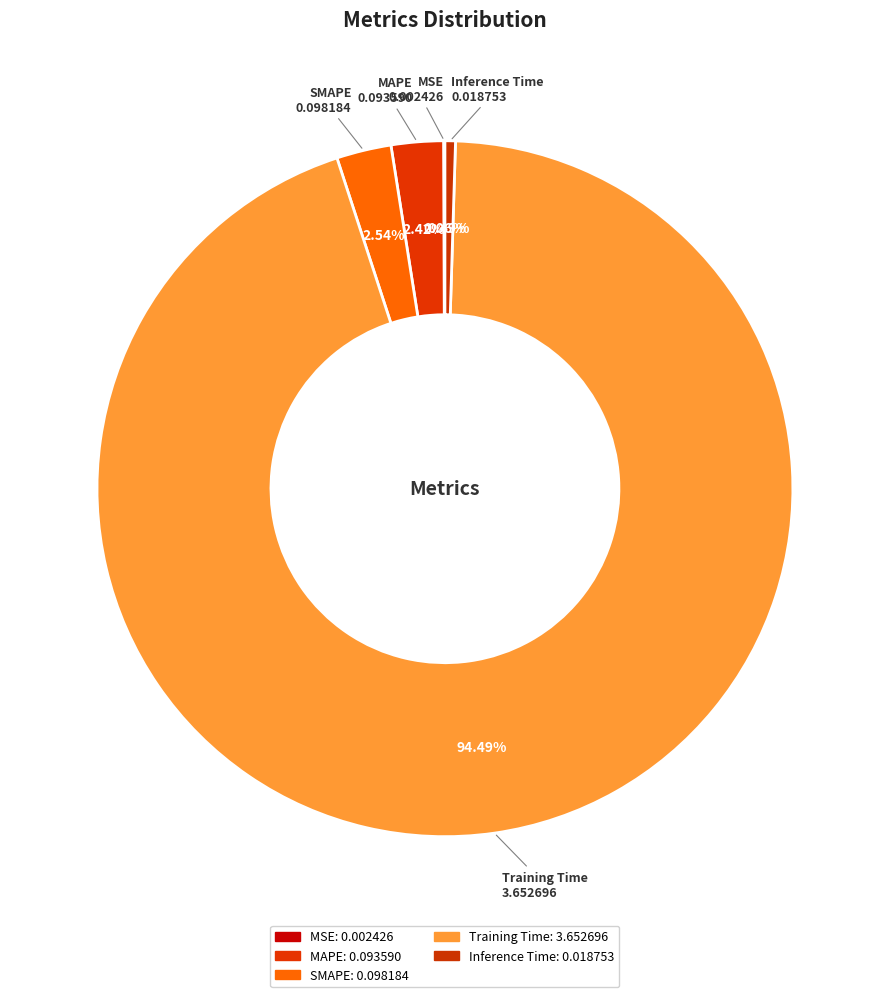

Is there a majority slice in this chart?

Yes